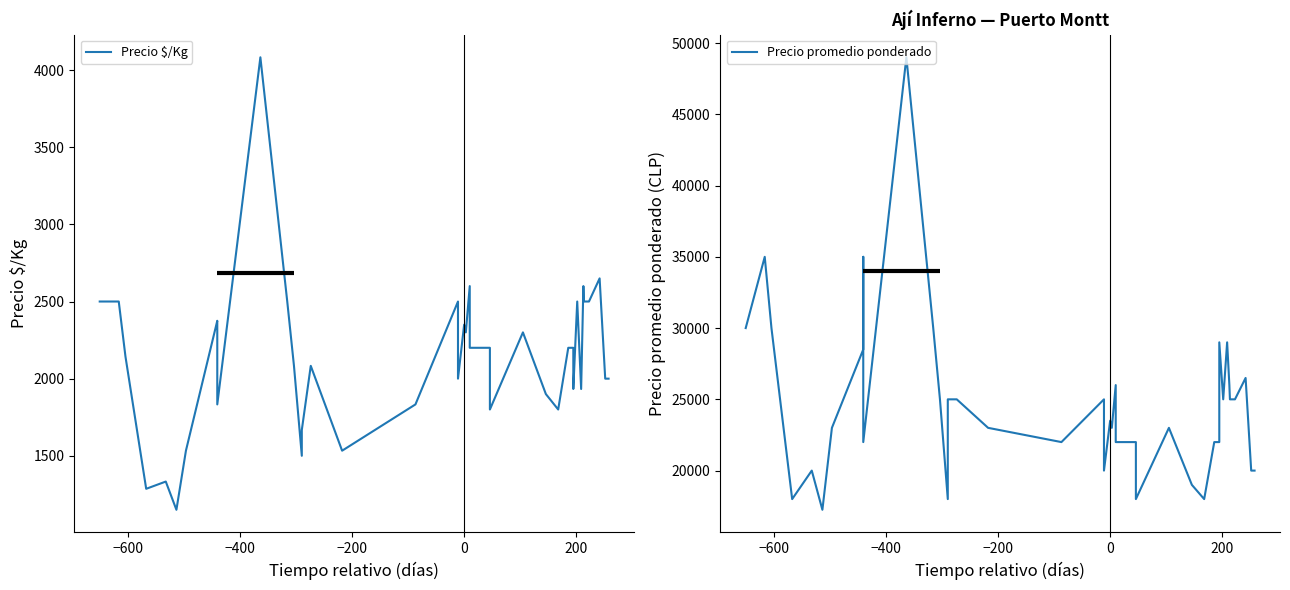

Which series has the largest total across all categories?

Precio promedio ponderado